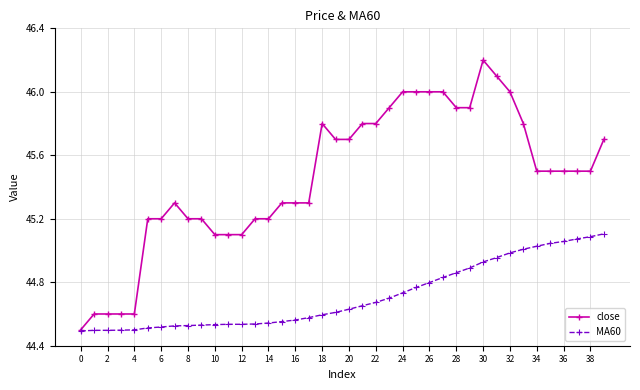

What is the value of the close point at the 21st from the left?

45.7